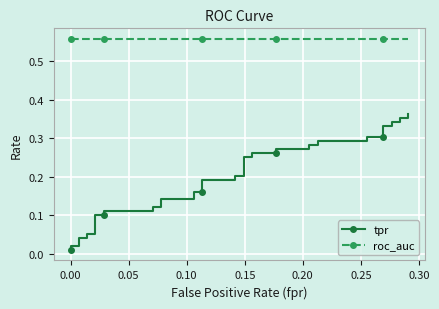

What is the greatest value displayed?

0.6